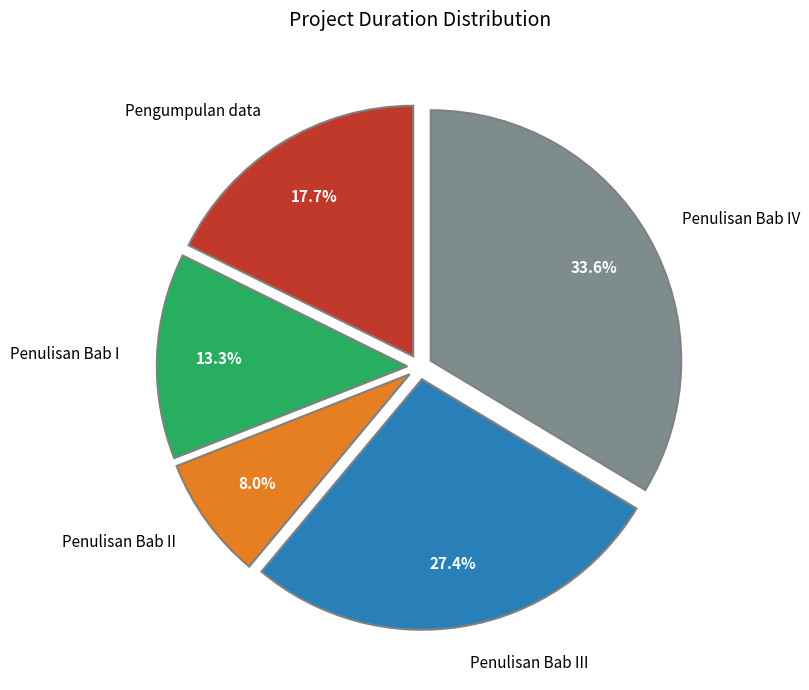

Is it true that Penulisan Bab II is 8% of the pie?

True